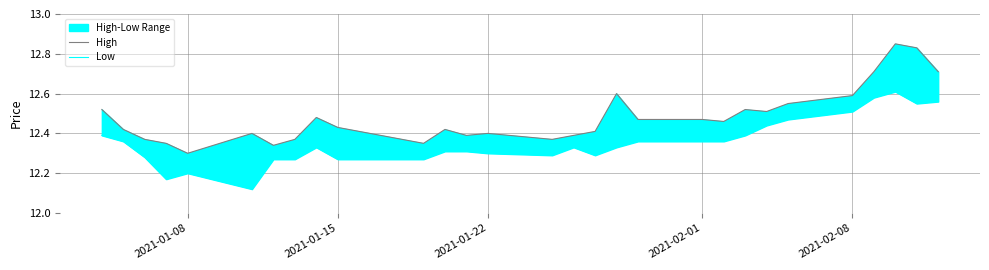

The value of Low at 20 is 7.7. True or false?

False